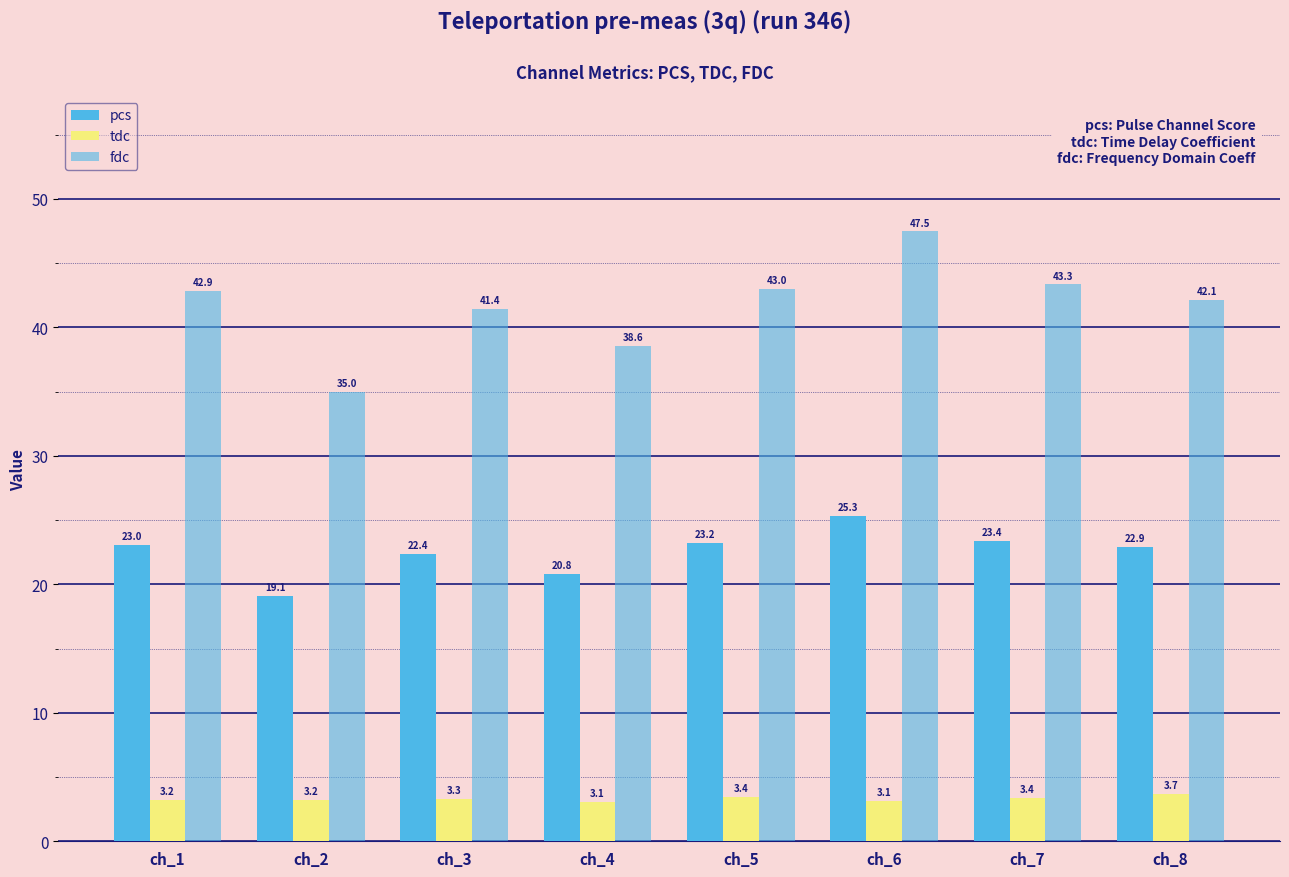

The pcs series shows 39.2 at ch_1. True or false?

False